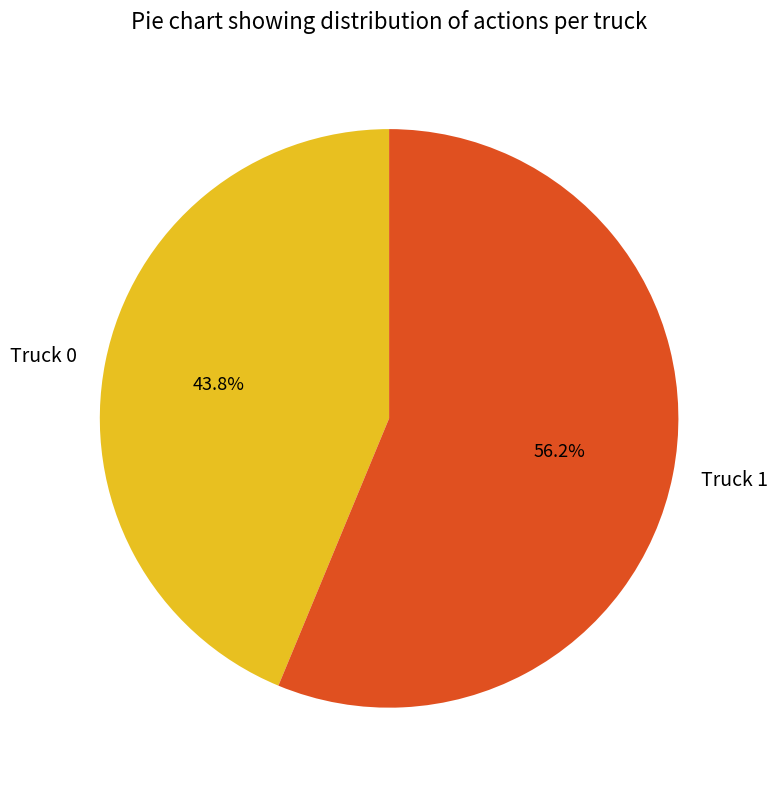

Which slice is the smallest?

Truck 0